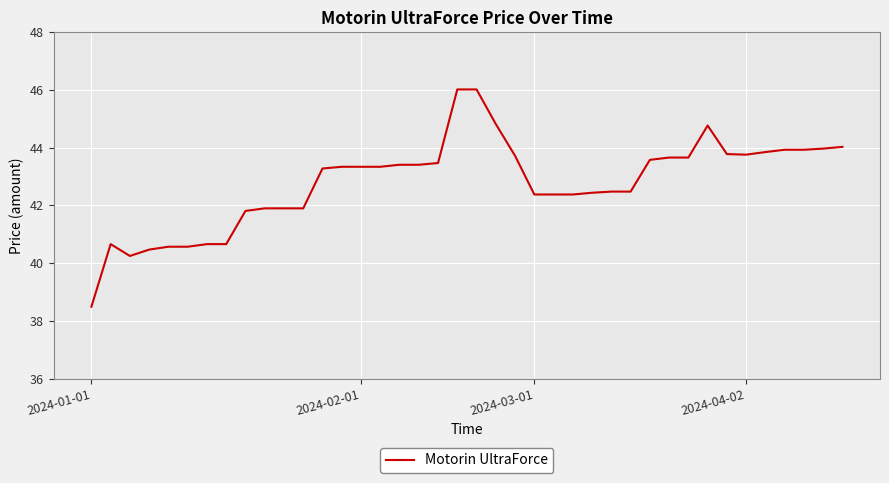

What is the minimum value shown in the chart?

38.5